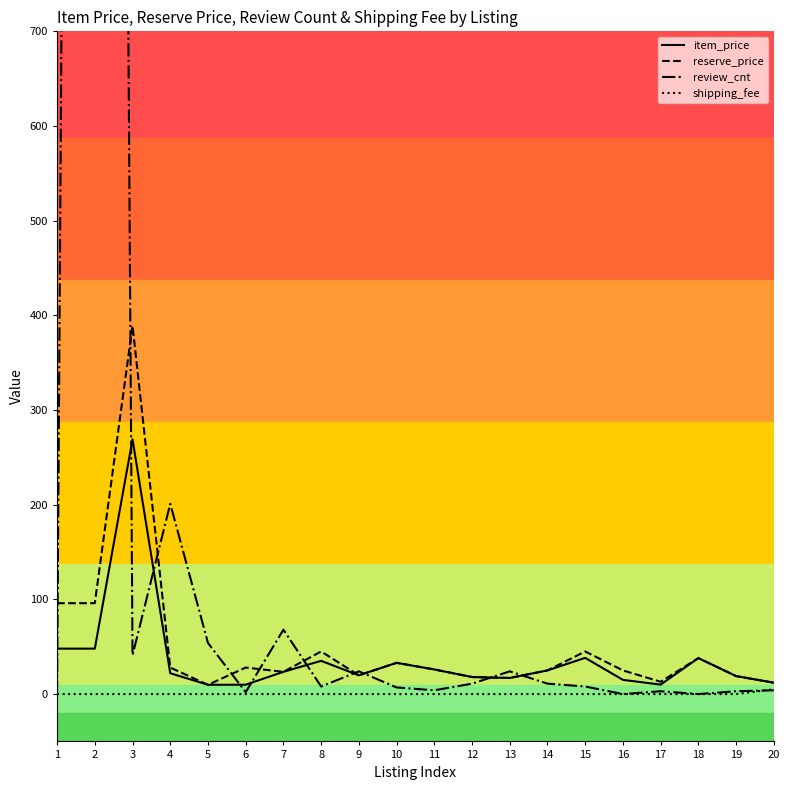

How many data points does each series have?

20